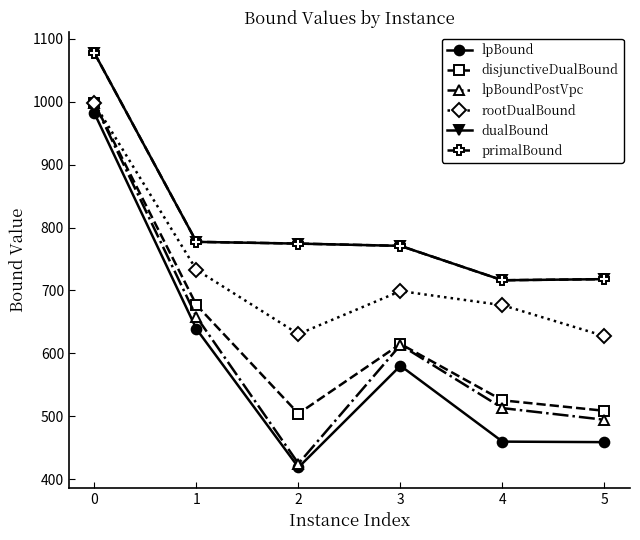

Is the value of lpBoundPostVpc at 4 greater than the value of lpBound at 3?

No